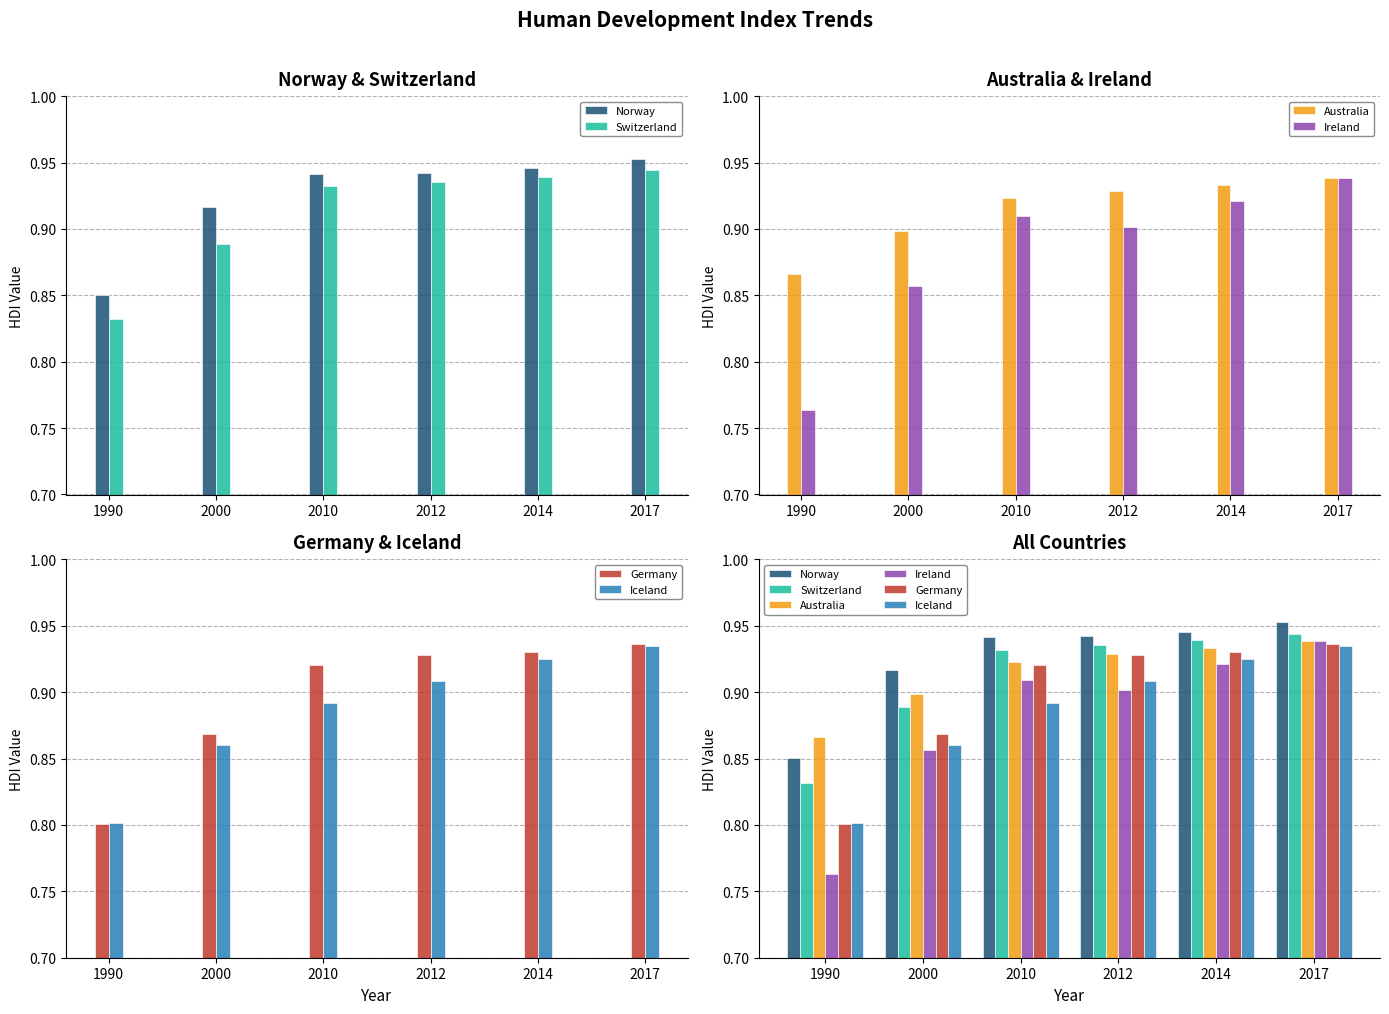

What is the average value of the Germany series?

0.9